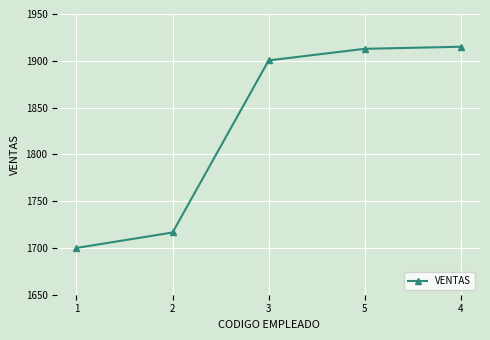

The chart shows a value of 557.7 at 1. True or false?

False